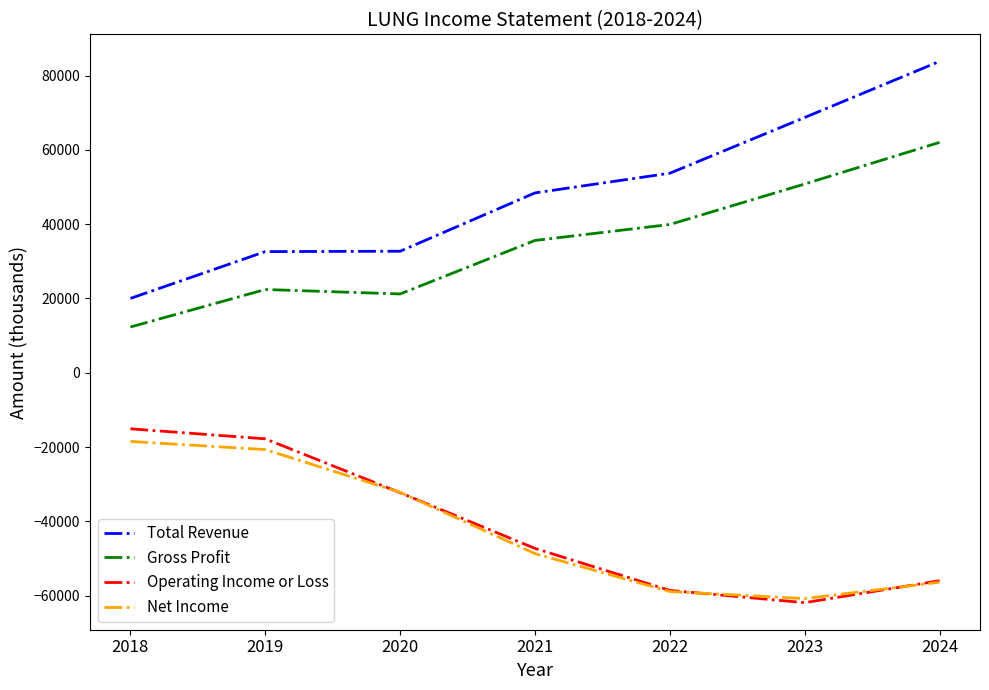

What is the smallest value displayed?

-61900